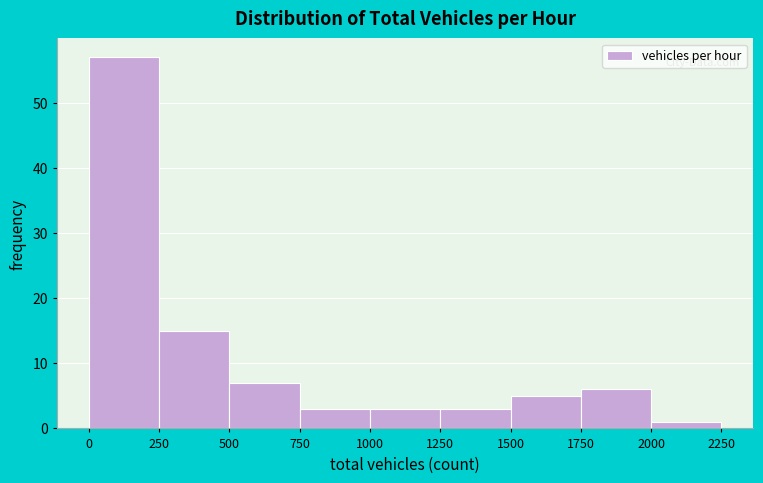

How tall is the bar that spans 1500 to 1750 on the x-axis? The values are not printed on the chart, so give them approximately, as read against the axis.

5